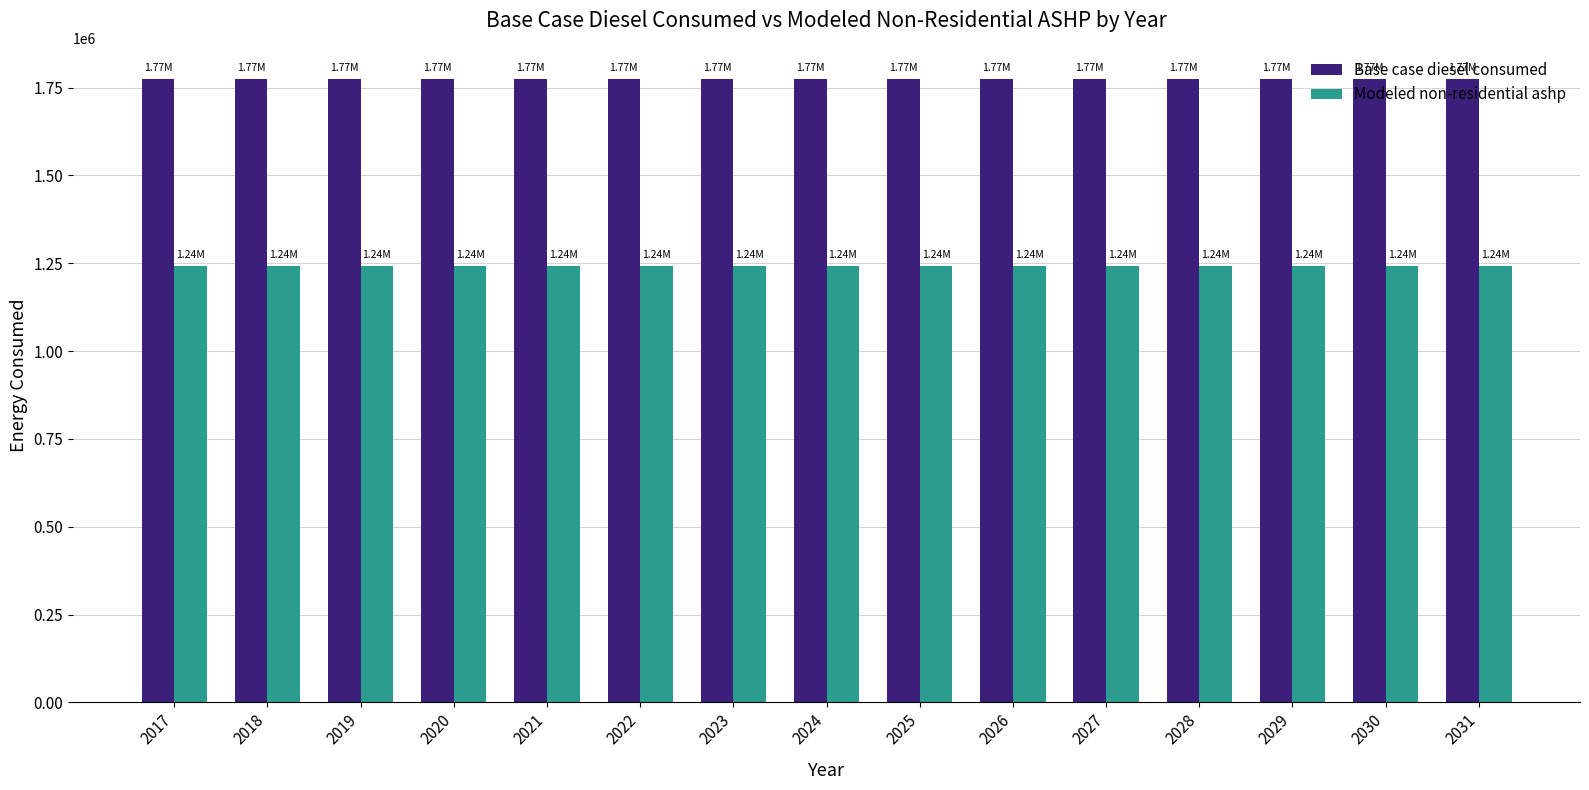

True or false: Modeled non-residential ashp has a value of 1242147.8 at 2020.

True